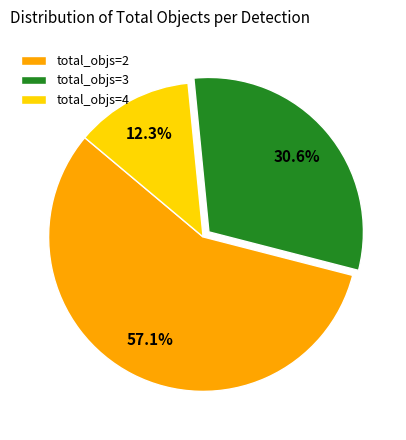

Count the number of slices in the pie.

3